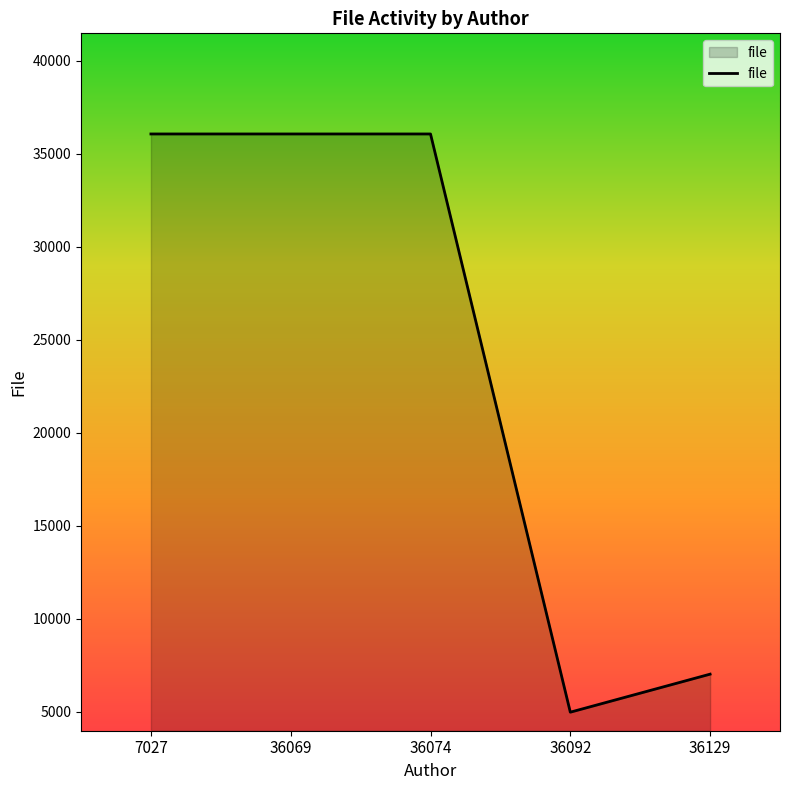

At which label is the value closest to 20525?

36129